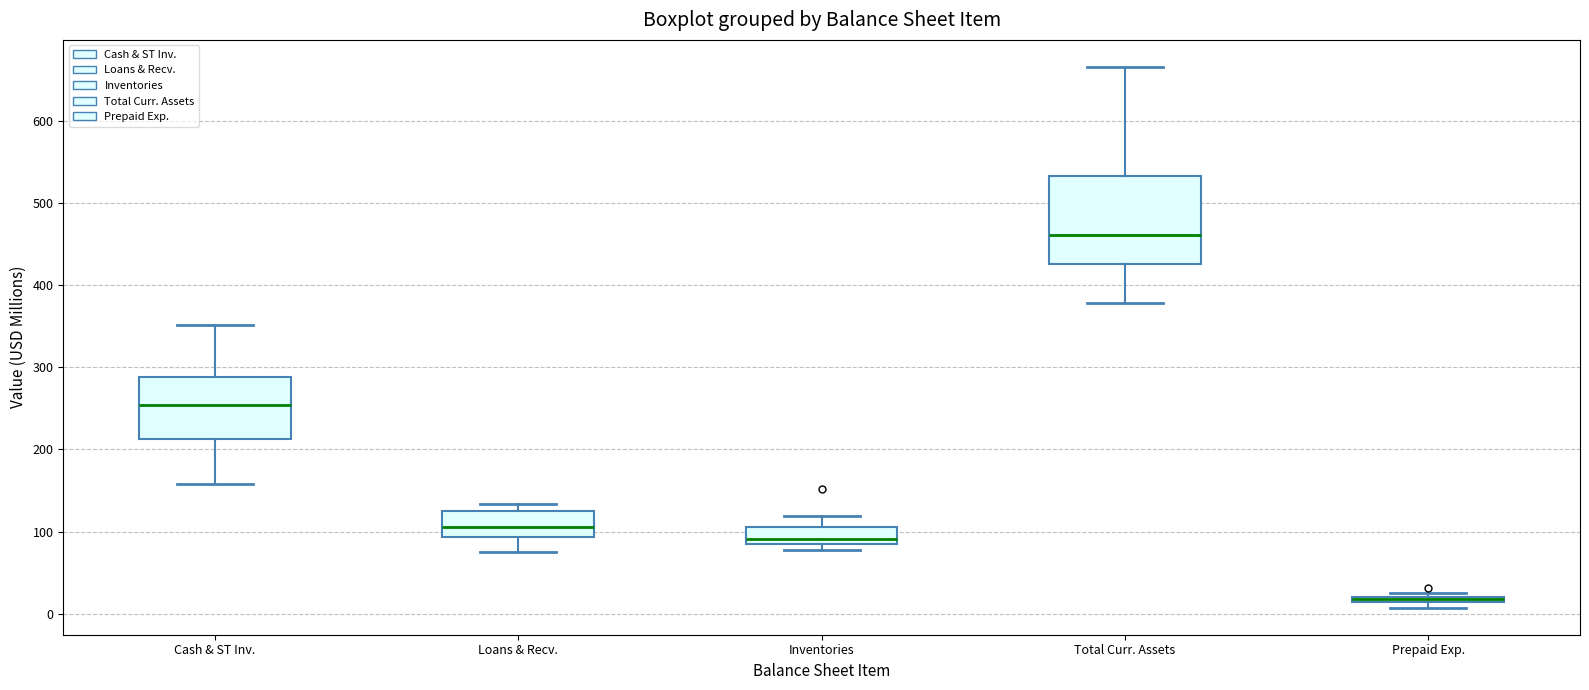

Comparing the boxes themselves (not the whiskers), which one is the tallest?

Total Curr. Assets